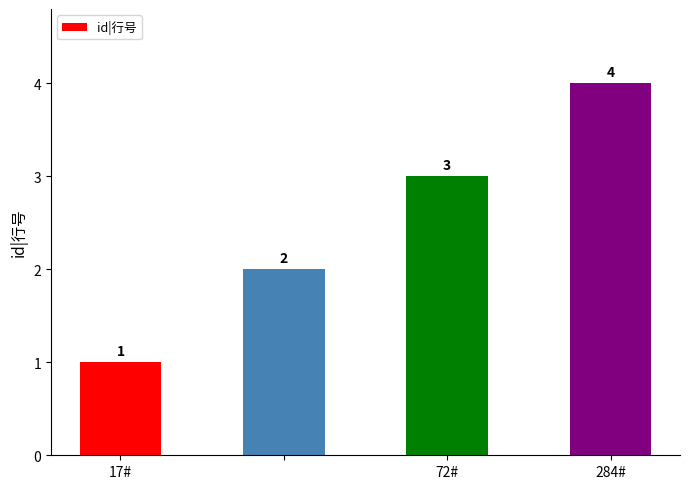

What is the difference between the maximum and minimum values?

3